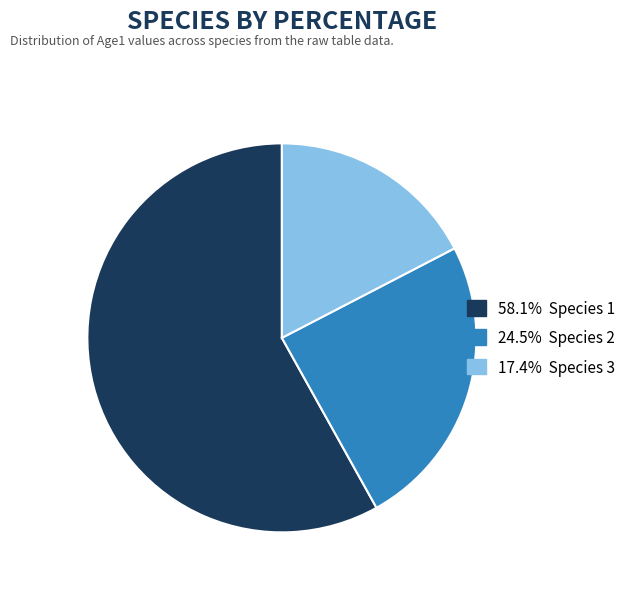

Does any single category account for the majority?

Yes